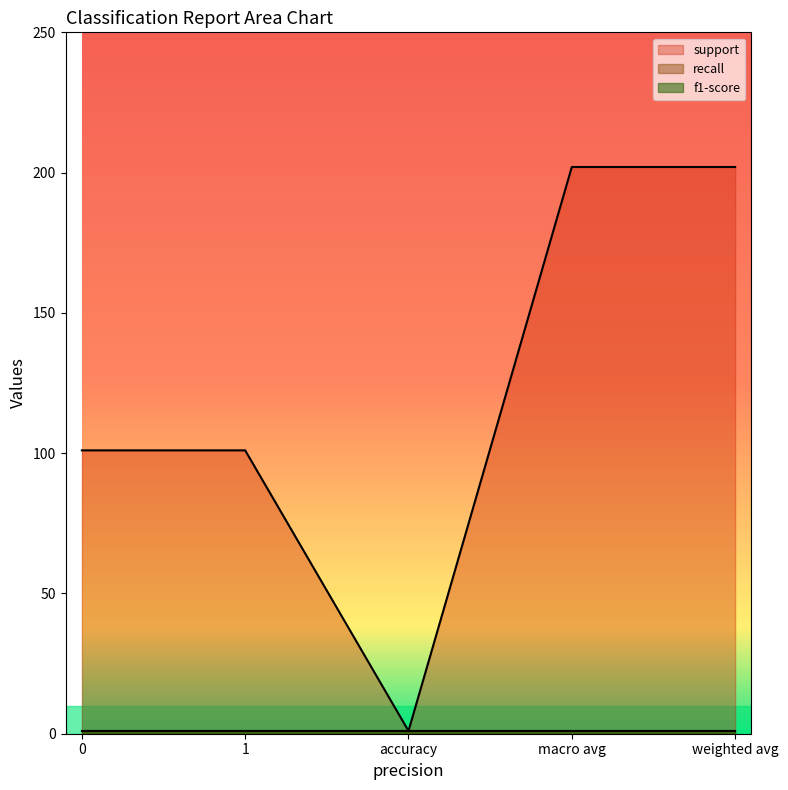

Which series has the widest spread of values?

support